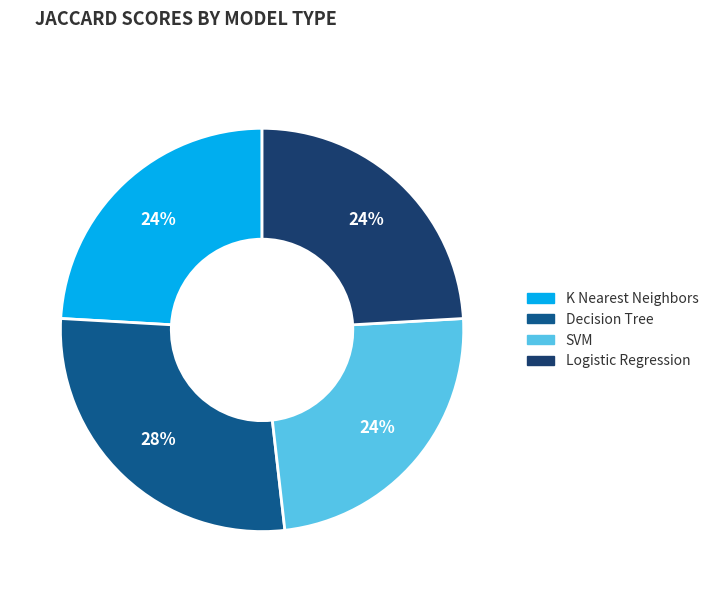

The Logistic Regression slice represents 24% of the pie. True or false?

True